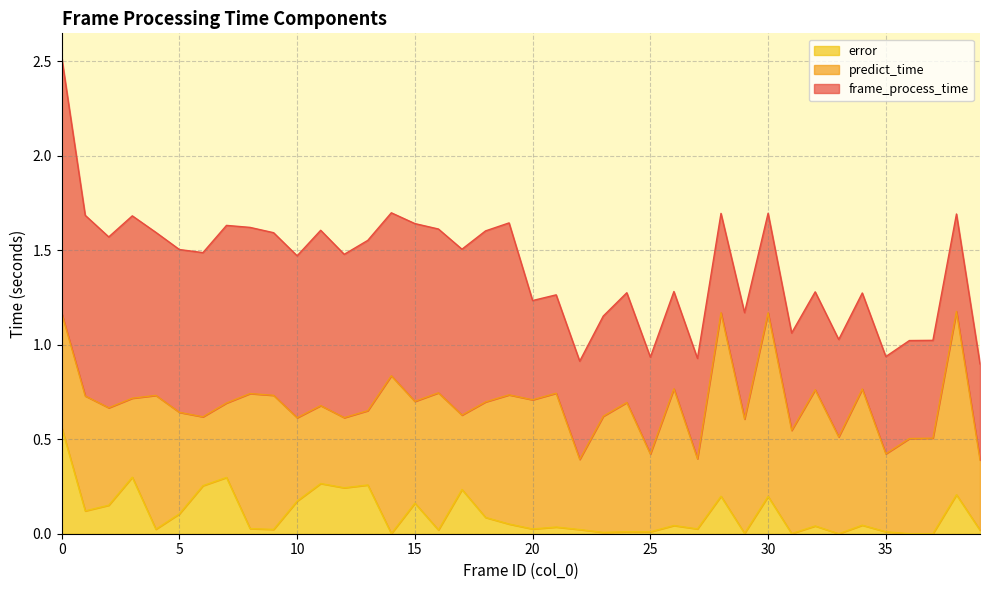

The predict_time series shows 0.7 at 6. True or false?

False